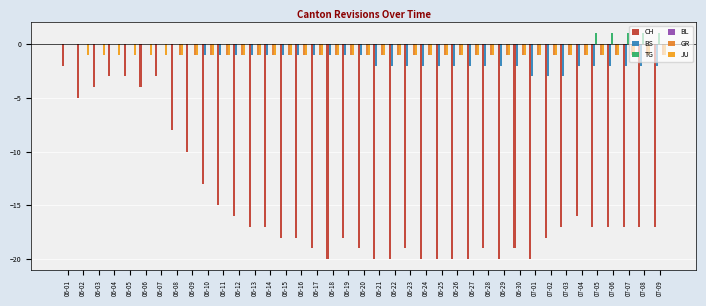

What is the value of the JU bar at the 26th from the left?

-1